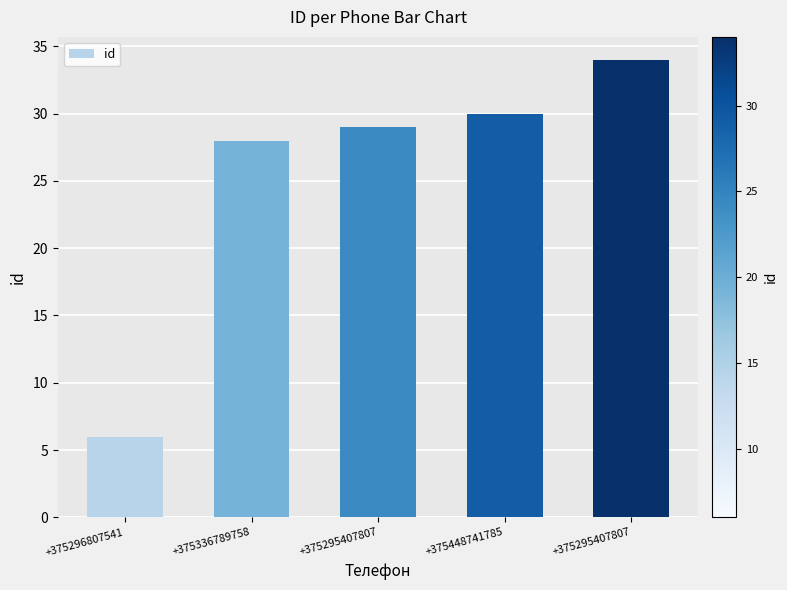

Does the chart contain any negative values?

No